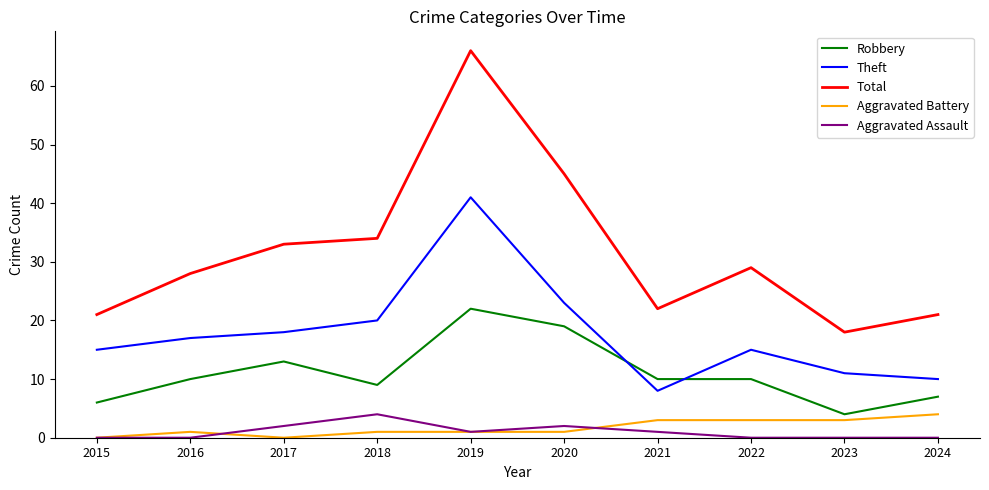

At which label is Total closest to 42?

2020